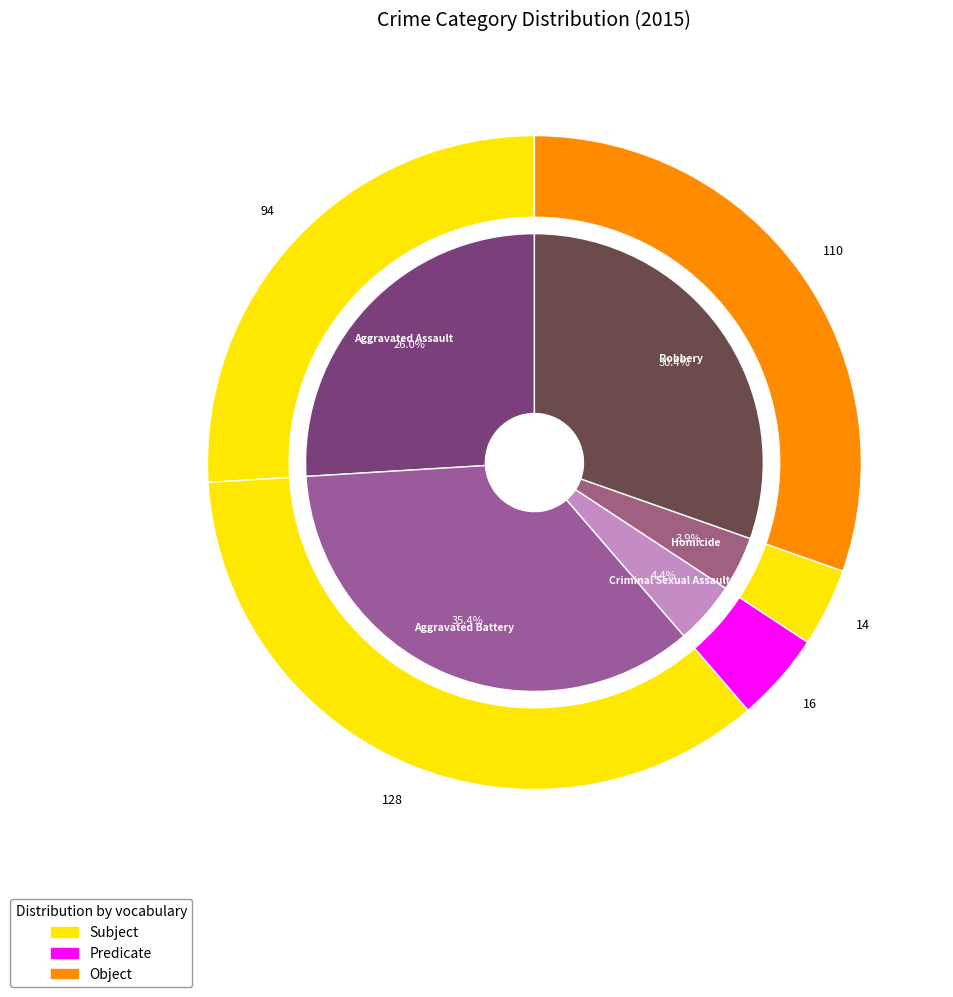

Is it true that Aggravated Assault is 19% of the pie?

False